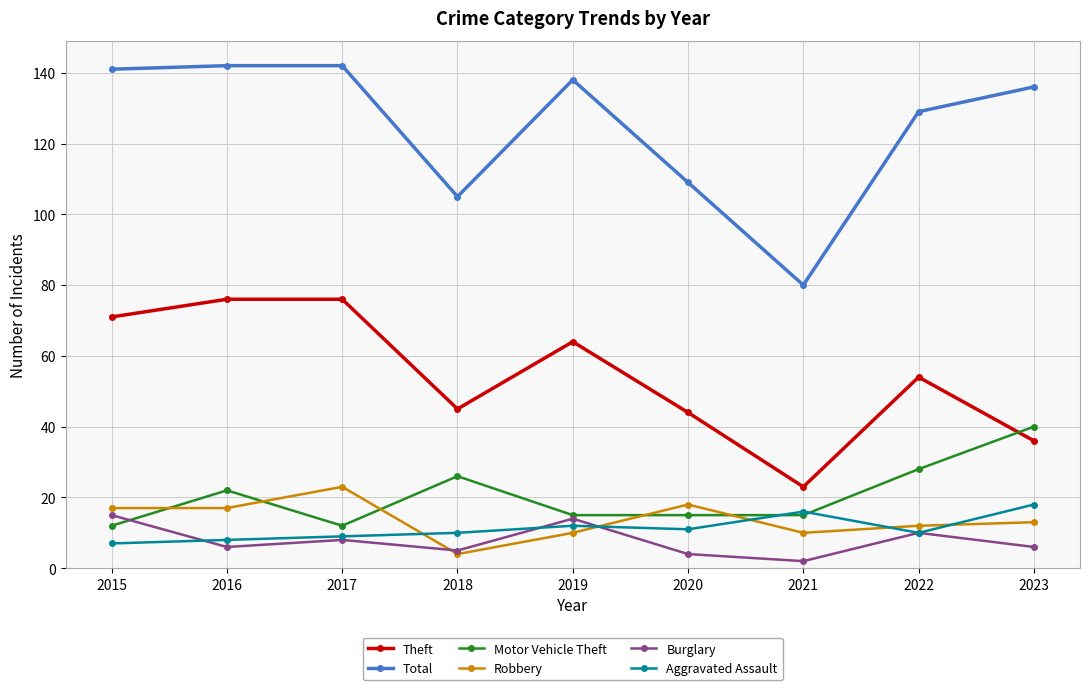

Reading left to right, list all the values displayed in this chart.

Theft: 2015=71	2016=76	2017=76	2018=45	2019=64	2020=44	2021=23	2022=54	2023=36
Total: 2015=141	2016=142	2017=142	2018=105	2019=138	2020=109	2021=80	2022=129	2023=136
Motor Vehicle Theft: 2015=12	2016=22	2017=12	2018=26	2019=15	2020=15	2021=15	2022=28	2023=40
Robbery: 2015=17	2016=17	2017=23	2018=4	2019=10	2020=18	2021=10	2022=12	2023=13
Burglary: 2015=15	2016=6	2017=8	2018=5	2019=14	2020=4	2021=2	2022=10	2023=6
Aggravated Assault: 2015=7	2016=8	2017=9	2018=10	2019=12	2020=11	2021=16	2022=10	2023=18